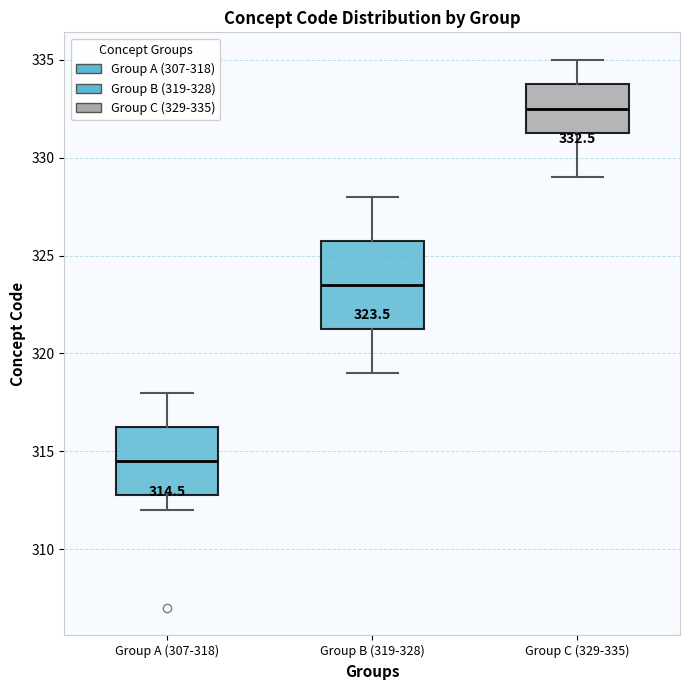

Comparing the boxes themselves (not the whiskers), which one is the tallest?

Group B (319-328)